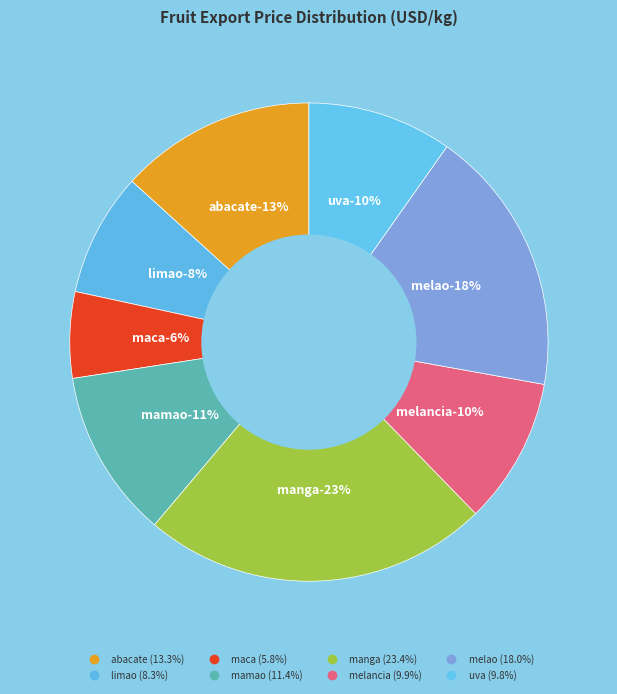

What is the largest slice in the pie chart?

manga